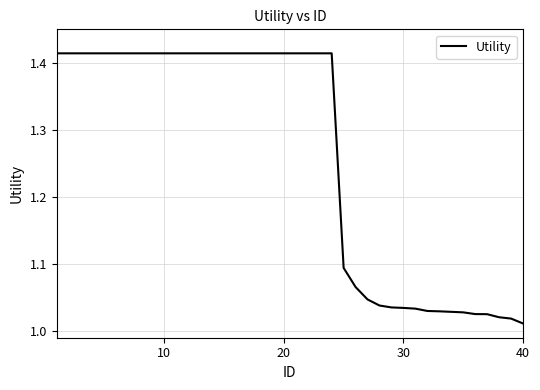

What is the difference between the maximum and minimum values?

0.4